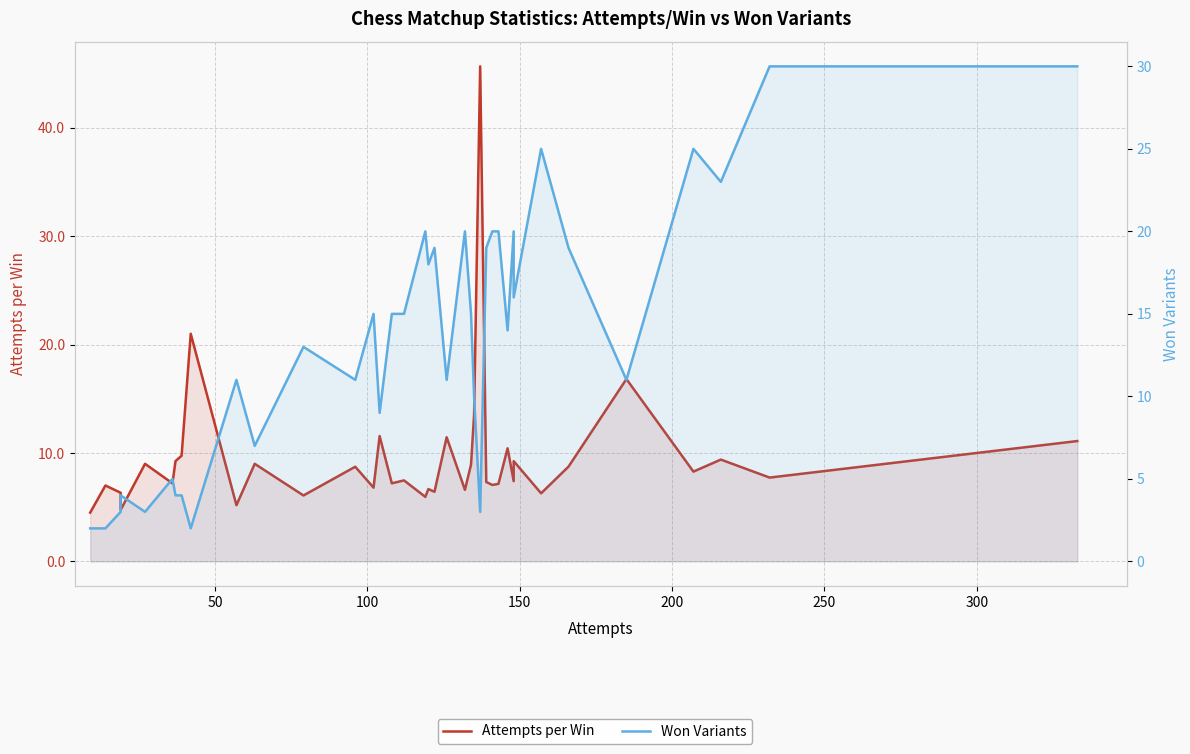

Does the chart display data point markers on the line(s)?

No